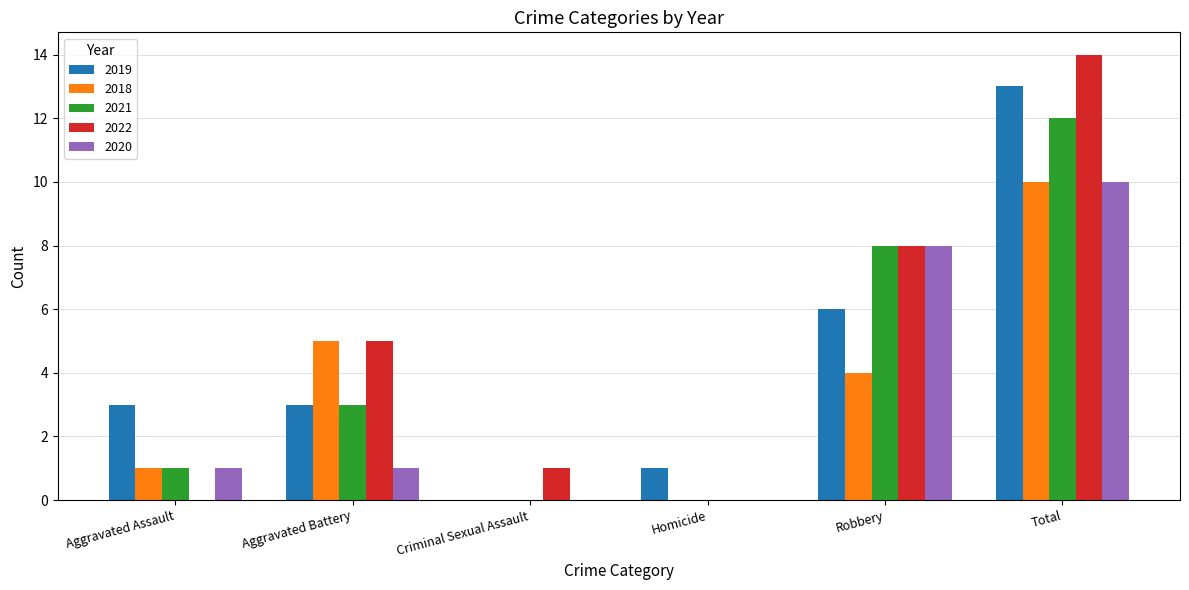

How many data points does each series have?

6